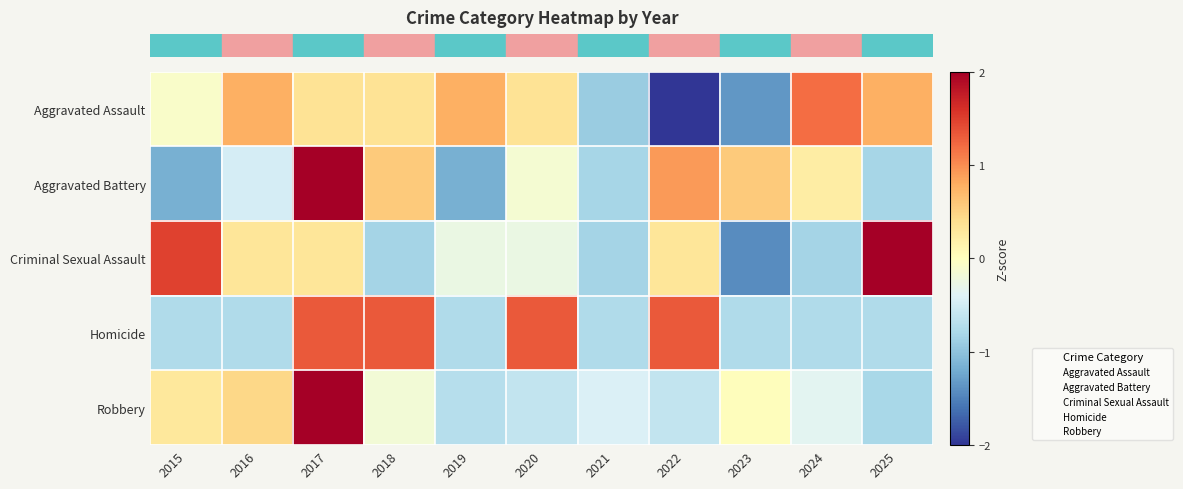

What is the total value across all series at 2019?

-2.1